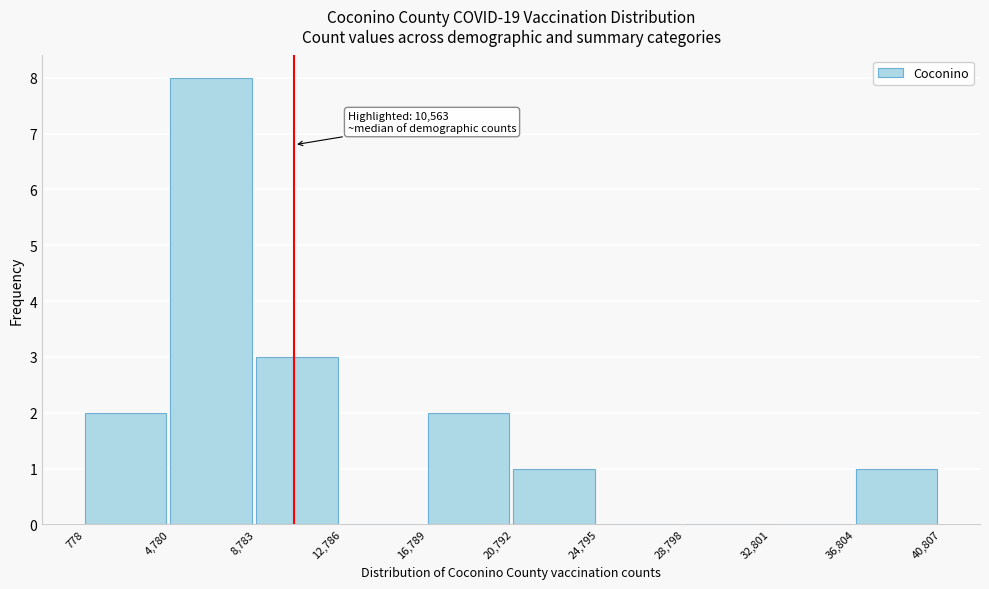

Over which range of the x-axis is the bar tallest?

4,780 to 8,783